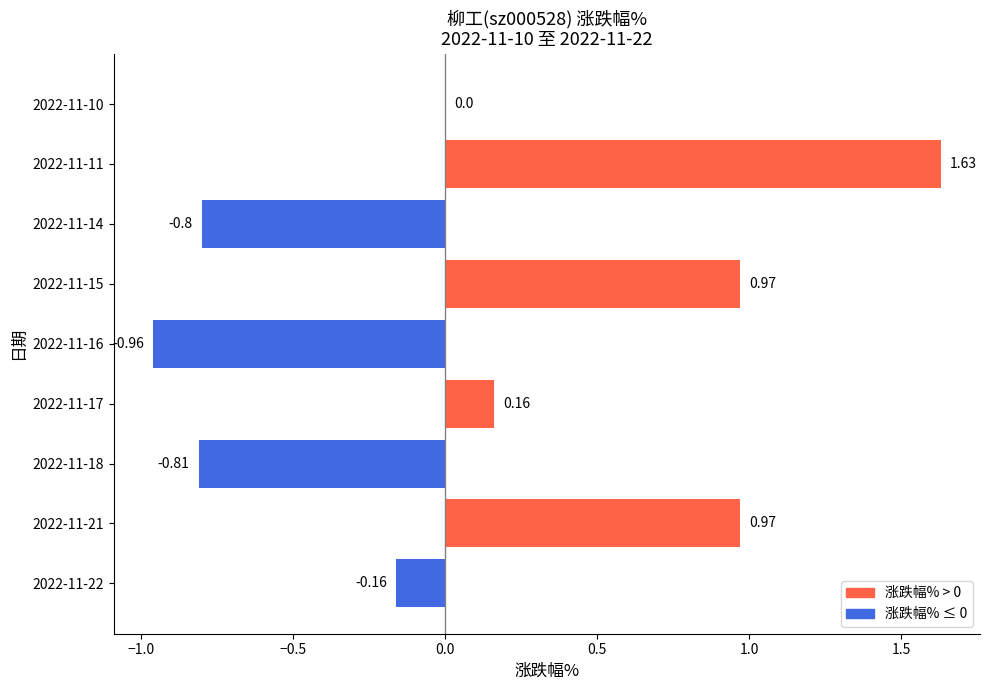

Between 2022-11-17 and 2022-11-21, which is larger?

2022-11-21